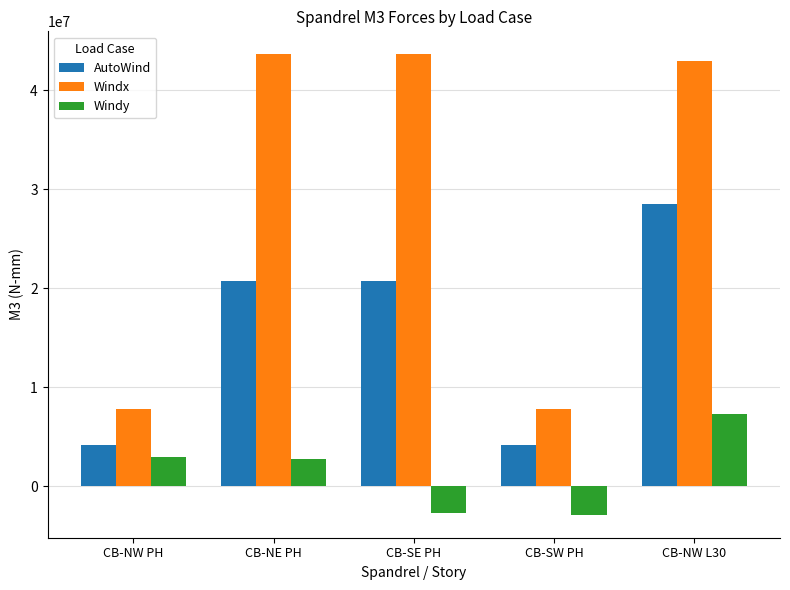

Which series has the widest spread of values?

Windx